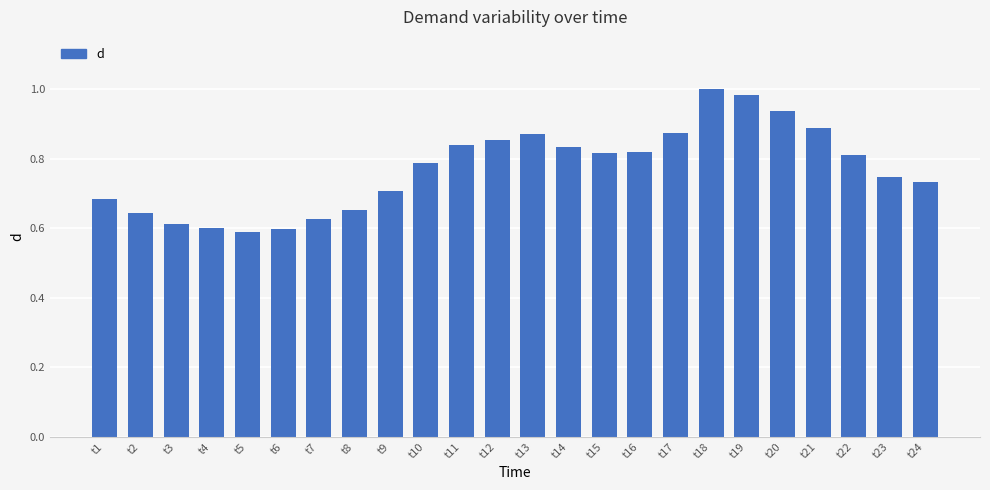

The value at t3 is 0.6. True or false?

True